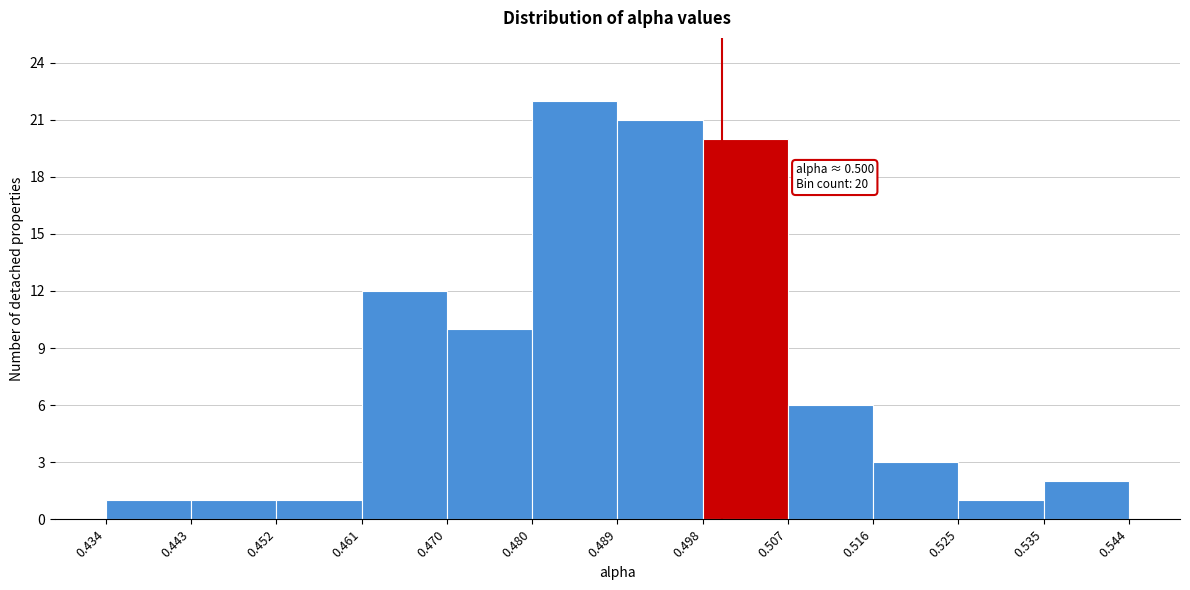

Which range on the x-axis has the tallest bar?

0.480 to 0.489